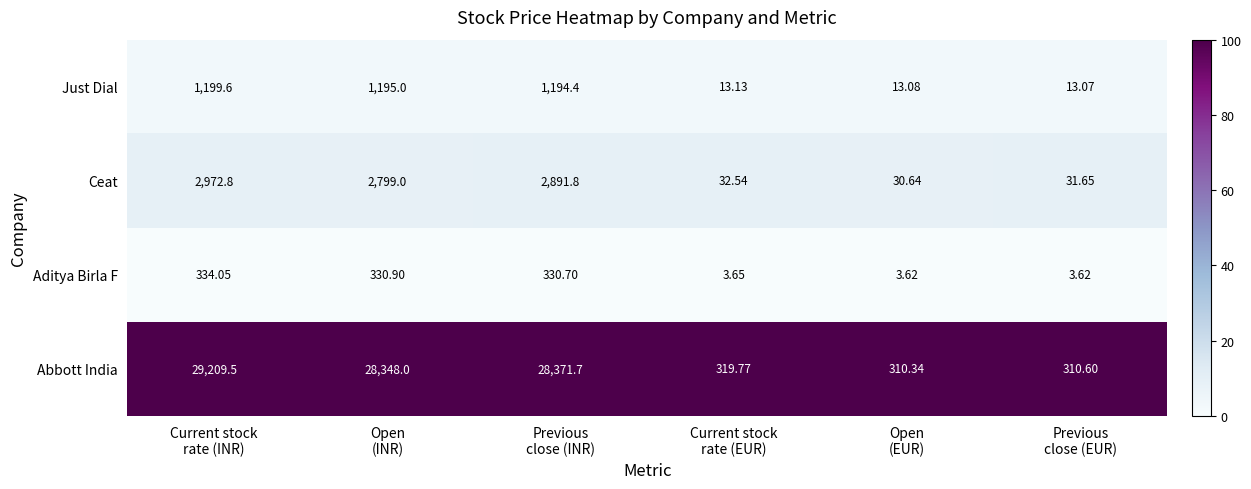

List the series in order of their peak value, lowest first.

Aditya Birla F, Just Dial, Ceat, Abbott India